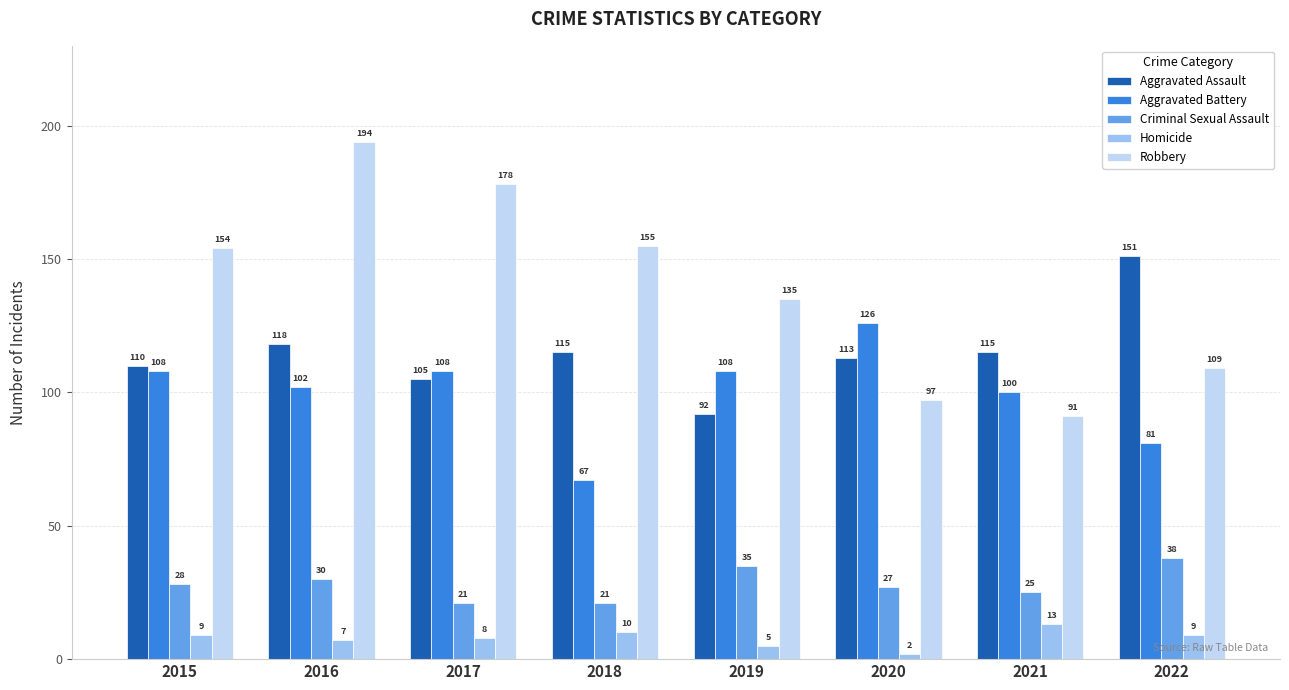

What is the sum of all Robbery values?

1113